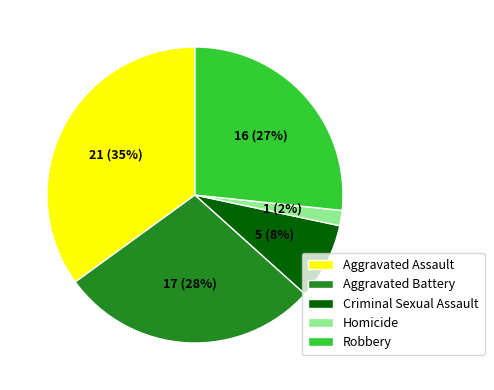

Combined, do Criminal Sexual Assault and Aggravated Battery account for over 50%?

No